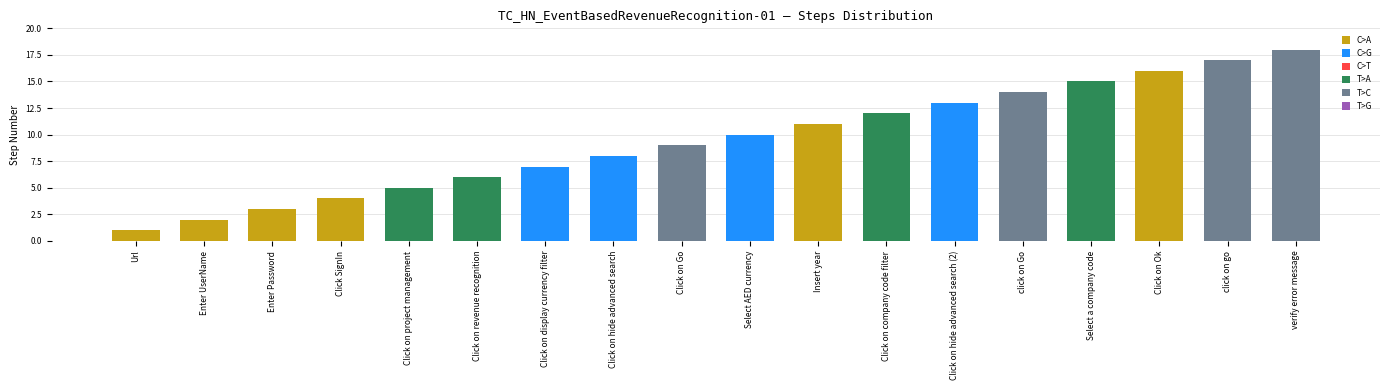

What is the difference between the maximum and minimum values?

17